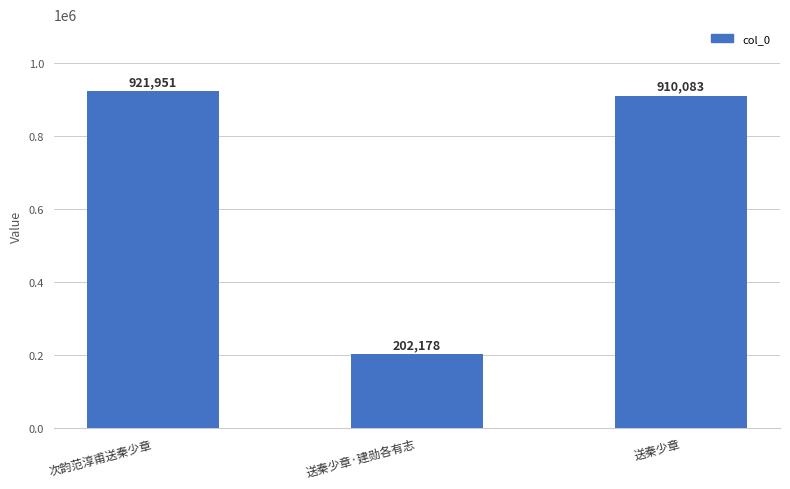

What is the change in value from 次韵范淳甫送秦少章 to 送秦少章?

-11868